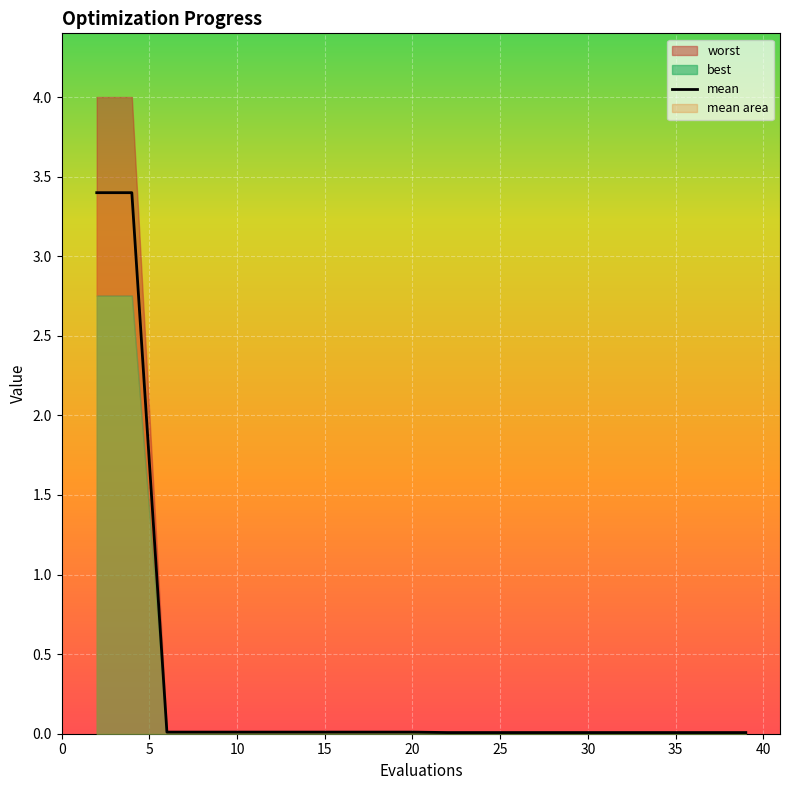

Between 2 and 27, which is larger?

2